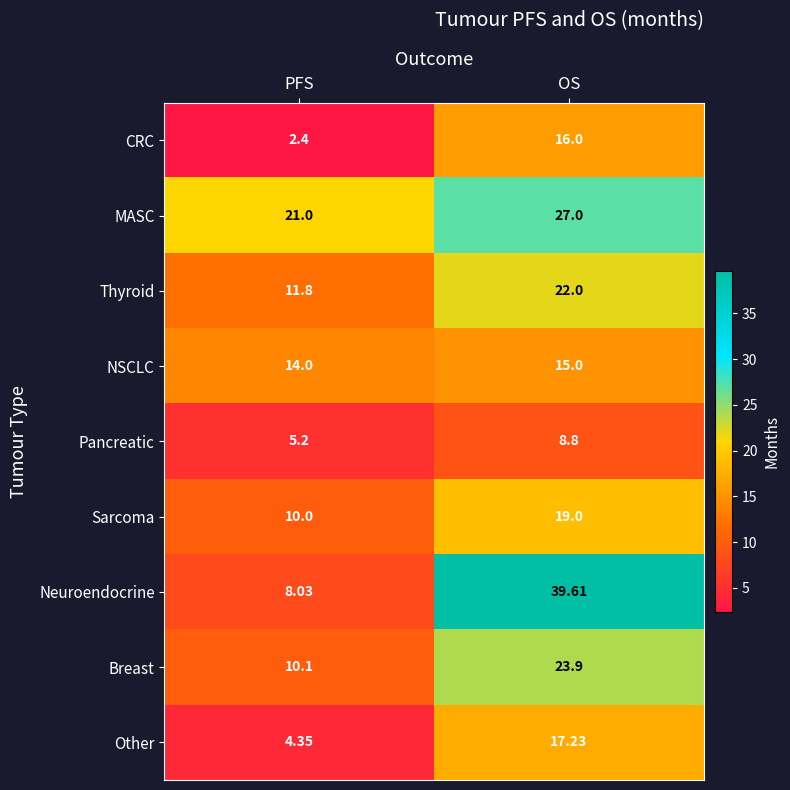

At which category does the chart reach its peak across all series?

OS